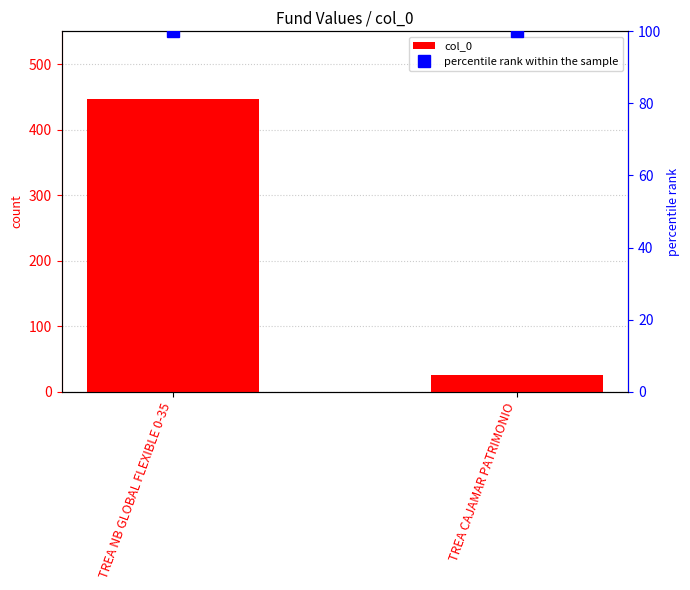

What is the label of the 2nd bar from the left?

TREA CAJAMAR PATRIMONIO